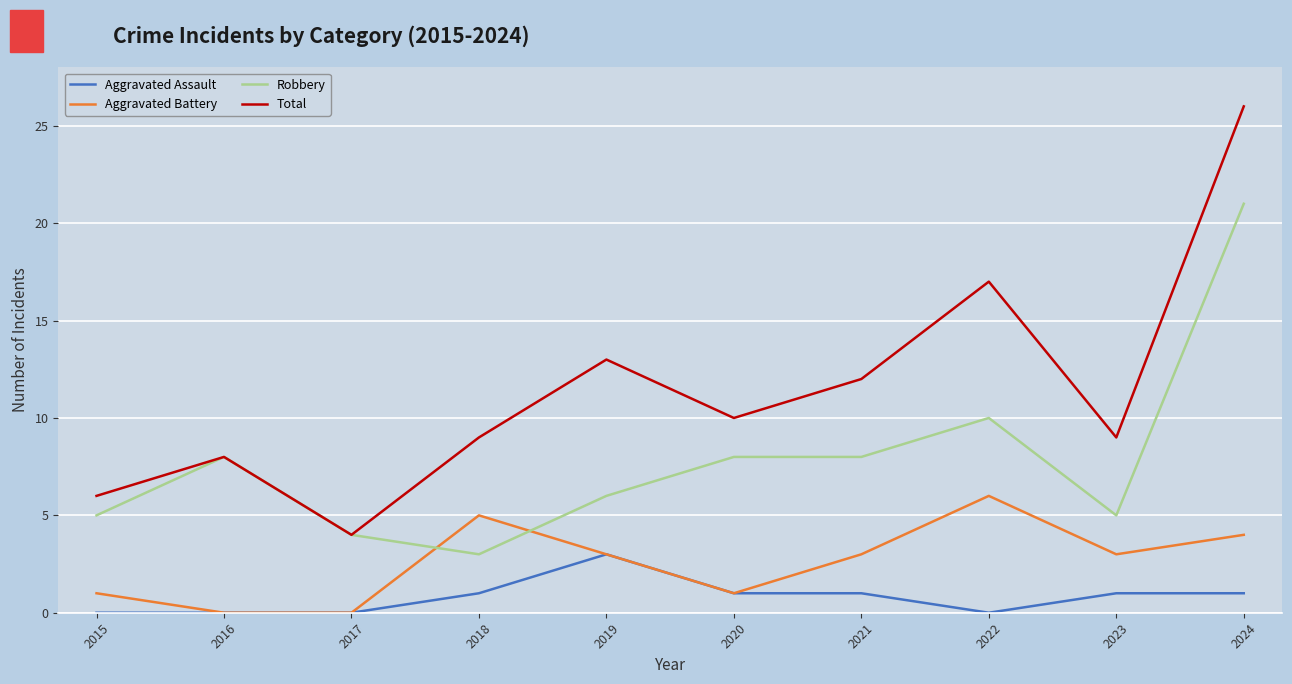

What is the sum of all Aggravated Battery values?

26